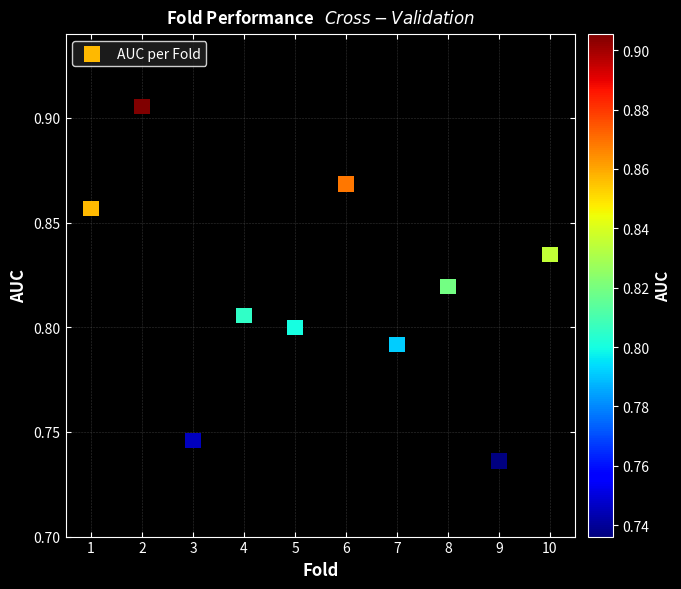

What is the range of X values (max minus min)?

9.0